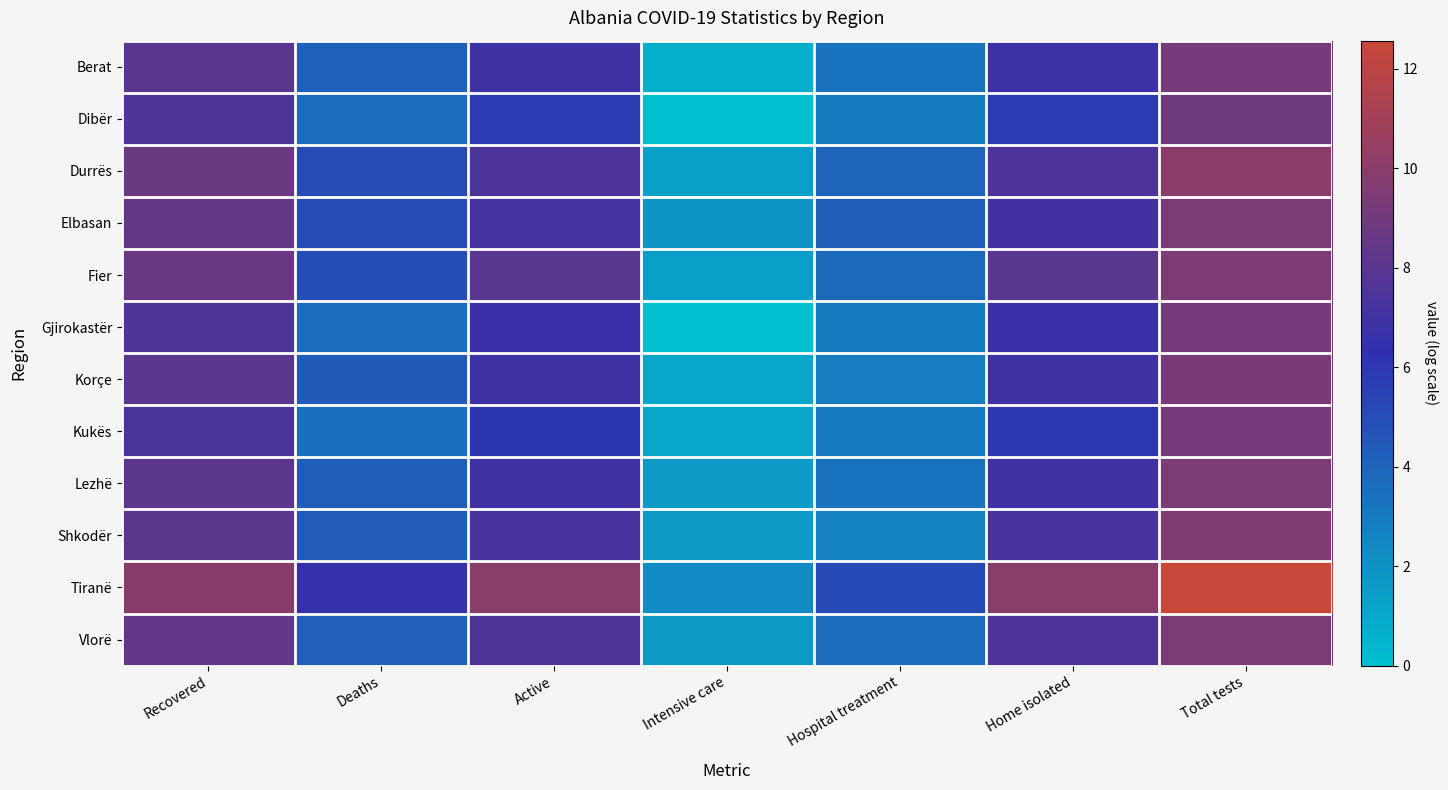

Rank the series by their maximum value, from highest to lowest.

Tiranë, Durrës, Shkodër, Fier, Elbasan, Vlorë, Lezhë, Korçe, Kukës, Gjirokastër, Berat, Dibër